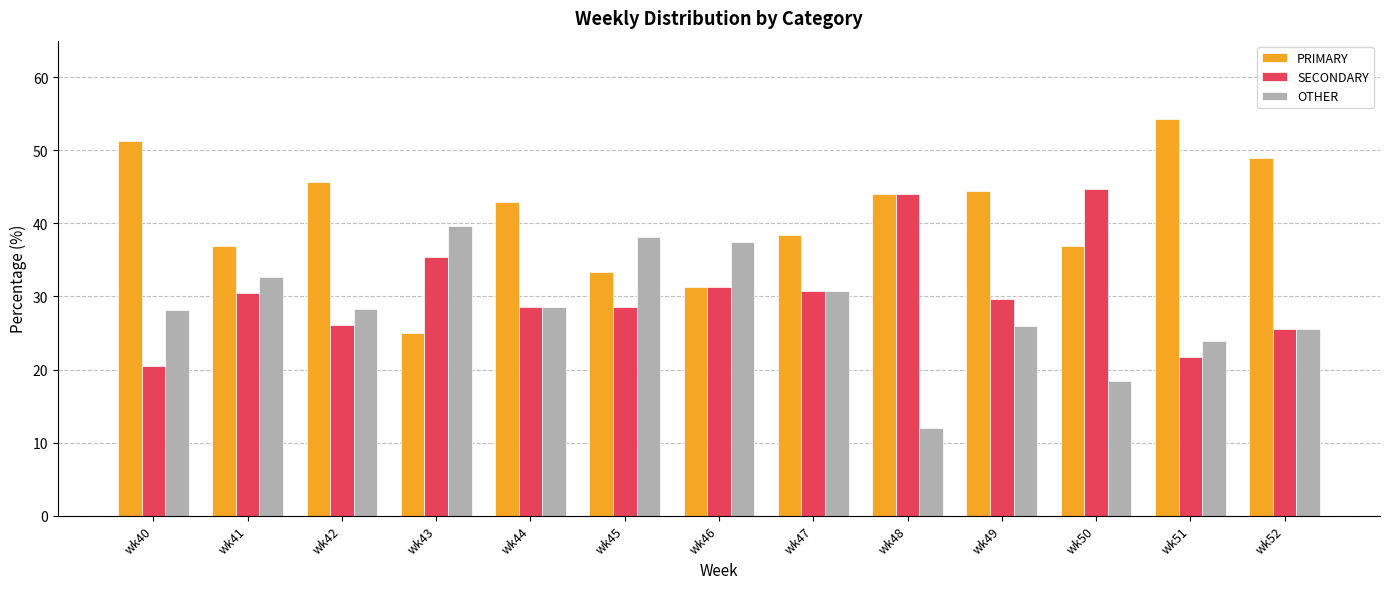

The value of SECONDARY at wk47 is 44.3. True or false?

False